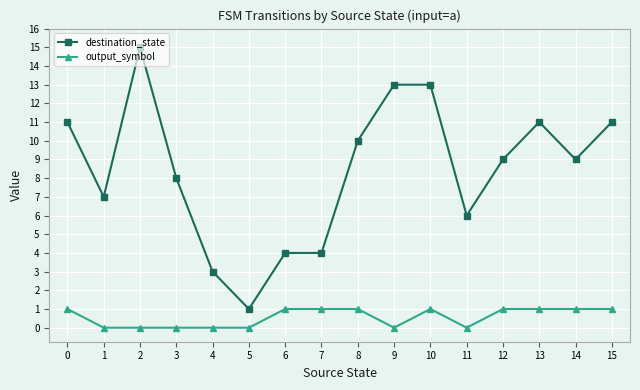

True or false: output_symbol and destination_state cross at least once.

False